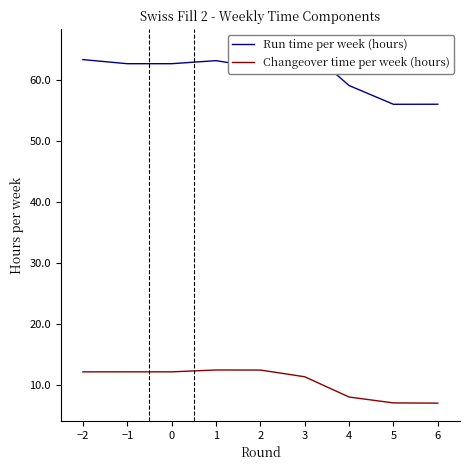

Reading right to left, list all the values displayed in this chart.

Run time per week (hours): 55.9	55.9	59.0	65.3	61.9	63.1	62.6	62.6	63.3
Changeover time per week (hours): 7.0	7.0	8.0	11.3	12.4	12.4	12.1	12.1	12.1